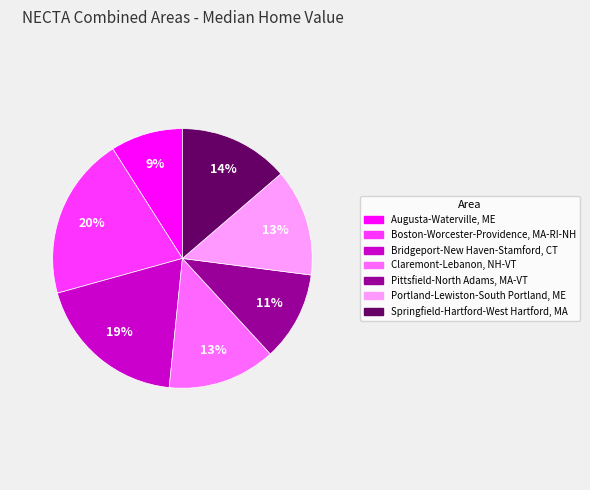

What is the largest slice in the pie chart?

Boston-Worcester-Providence, MA-RI-NH